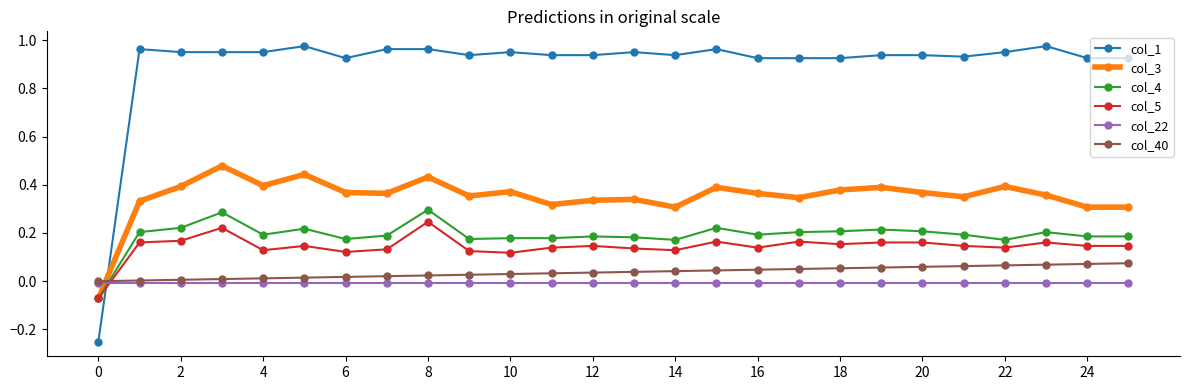

True or false: col_5 and col_22 intersect in this chart.

True